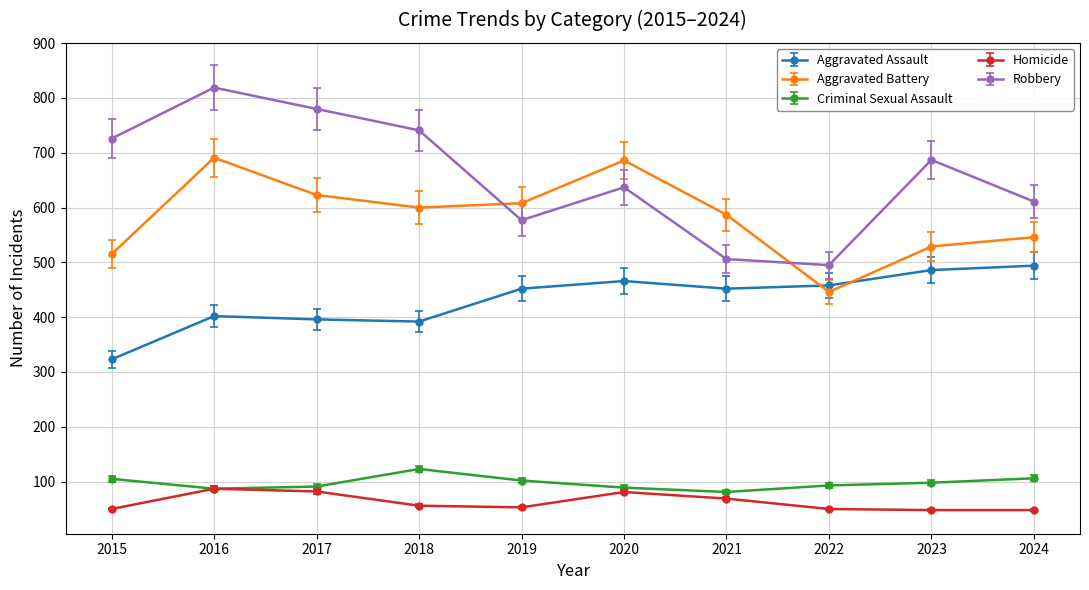

What is the maximum value shown in the chart?

819